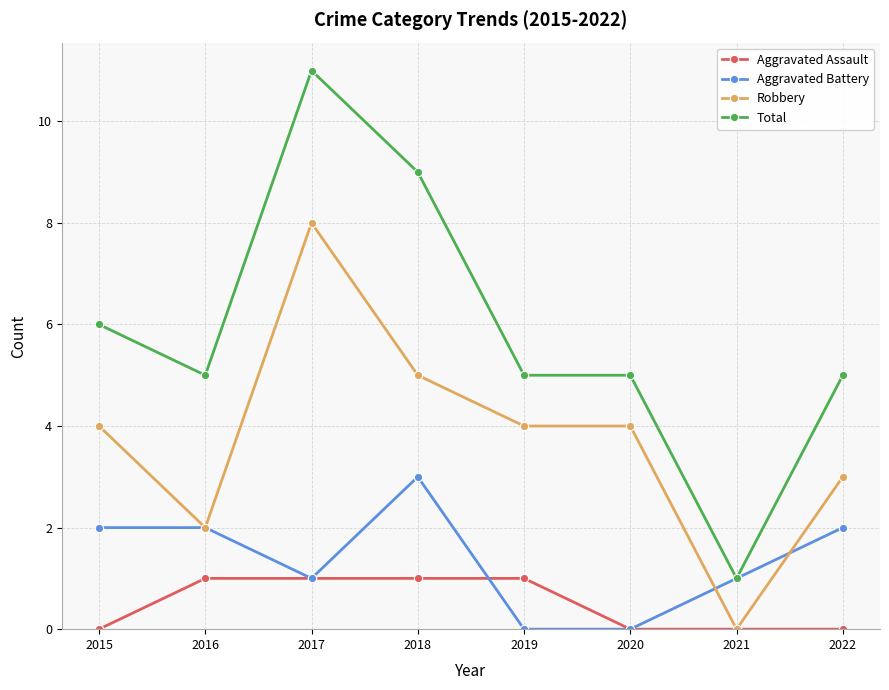

List the series in order of their peak value, highest first.

Total, Robbery, Aggravated Battery, Aggravated Assault